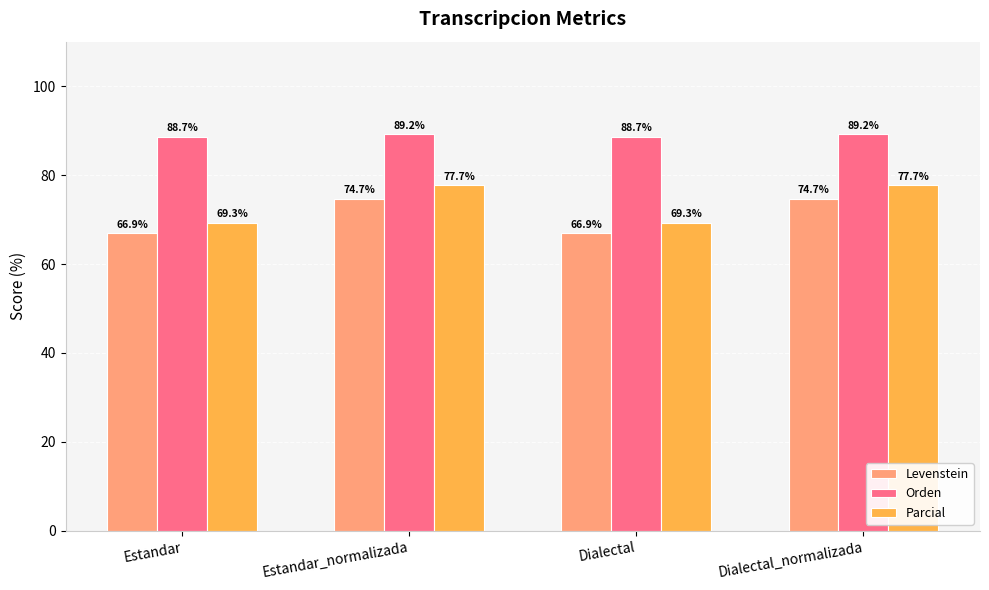

Reading left to right, extract all data points from this chart.

Levenstein: Estandar=66.9	Estandar_normalizada=74.7	Dialectal=66.9	Dialectal_normalizada=74.7
Orden: Estandar=88.7	Estandar_normalizada=89.2	Dialectal=88.7	Dialectal_normalizada=89.2
Parcial: Estandar=69.3	Estandar_normalizada=77.7	Dialectal=69.3	Dialectal_normalizada=77.7